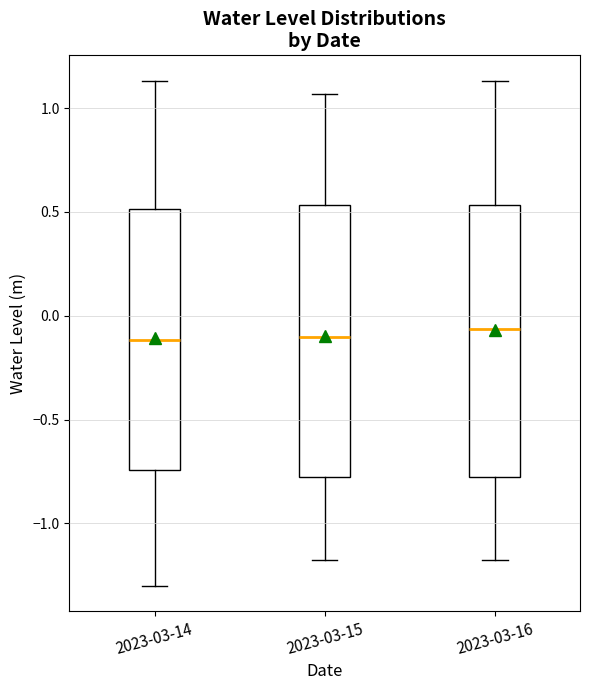

Where is the lower edge of the box for 2023-03-14 on the y-axis? The values are not printed on the chart, so give them approximately, as read against the axis.

-0.75